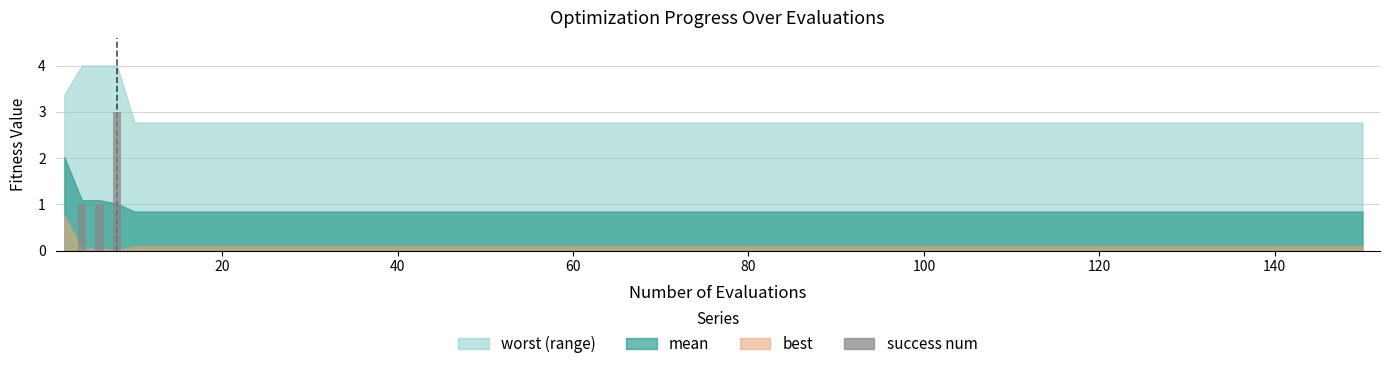

Reading right to left, transcribe all the data shown in this chart.

0	0	0	0	0	0	0	0	0	0	0	0	0	0	0	0	3	1	1	0